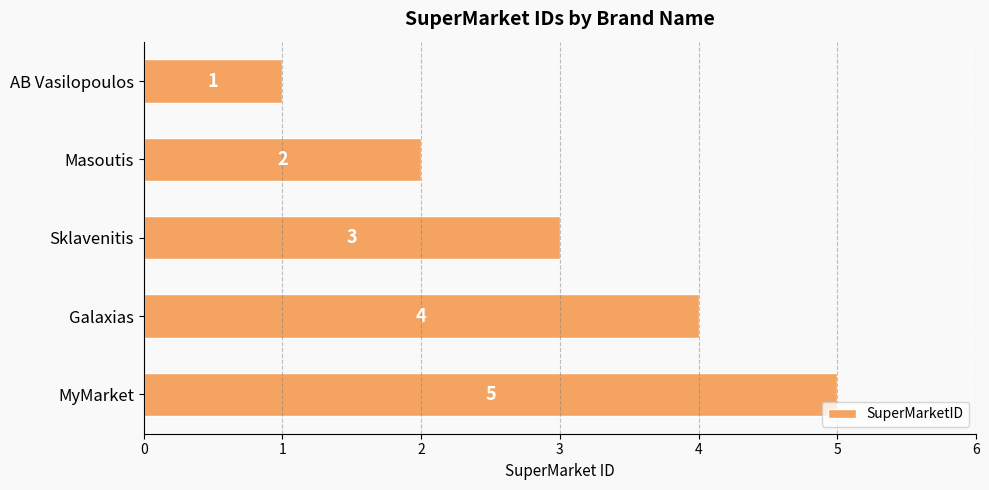

Count the values in the range 2 to 4.

3